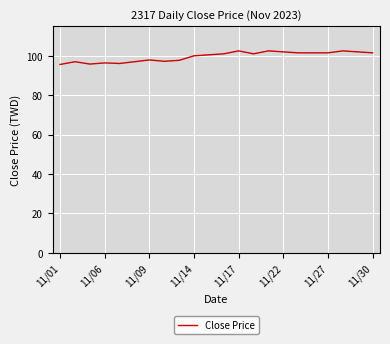

What is the smallest value displayed?

95.6